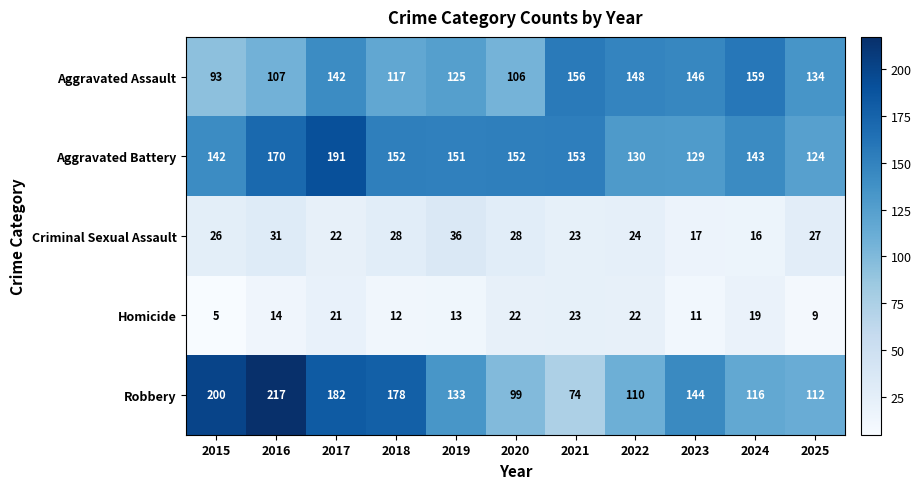

Which category has the lowest value across all series?

2015